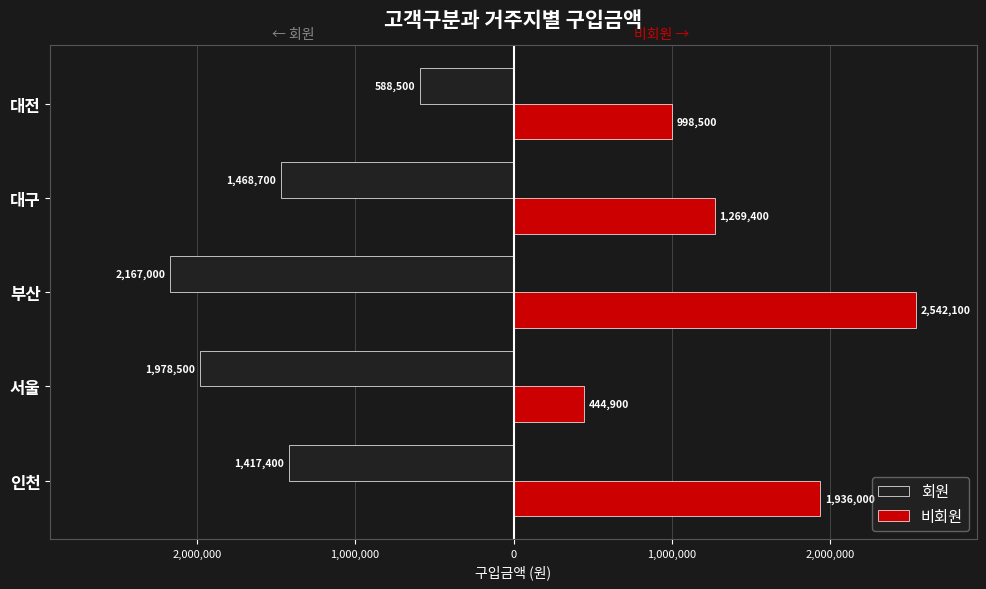

How many 비회원 values are between 998500 and 1936000?

3